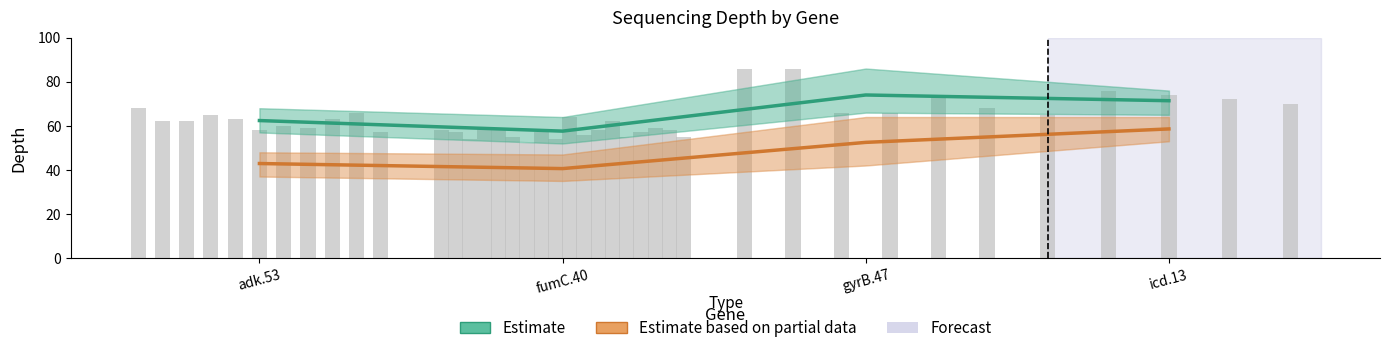

What value does the Estimate series have at gyrB.47?

74.0